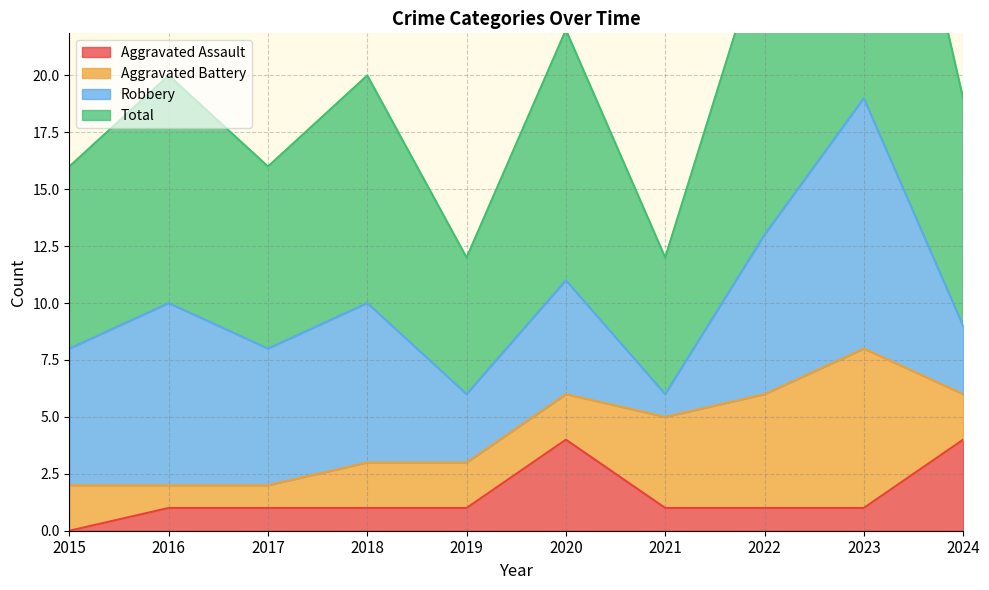

Which series has the largest total across all categories?

Total